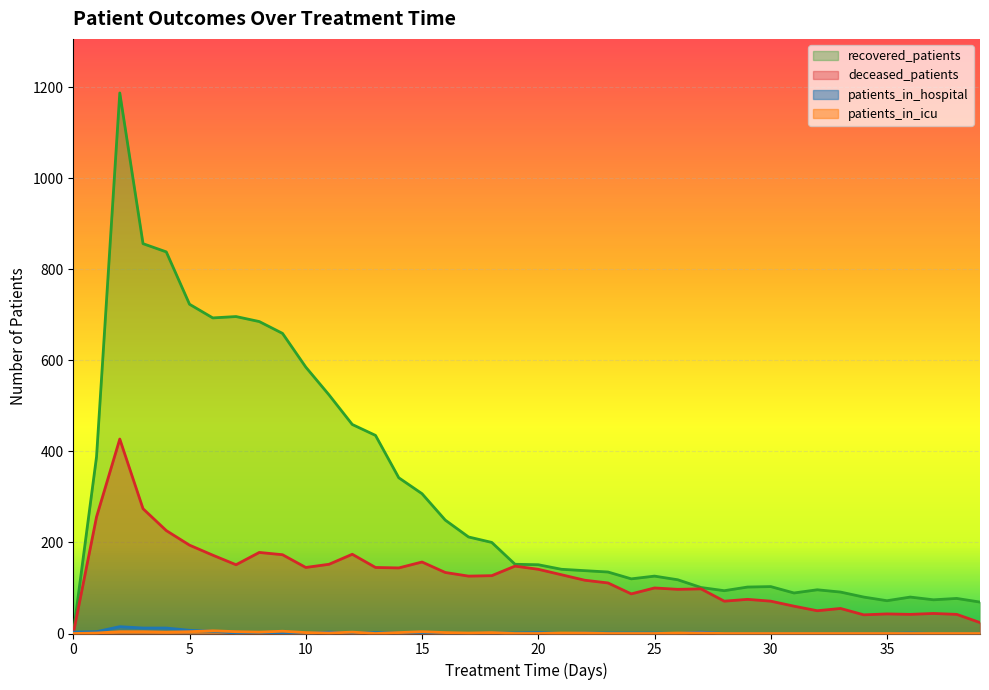

How many values in the deceased_patients series are below 127?

20